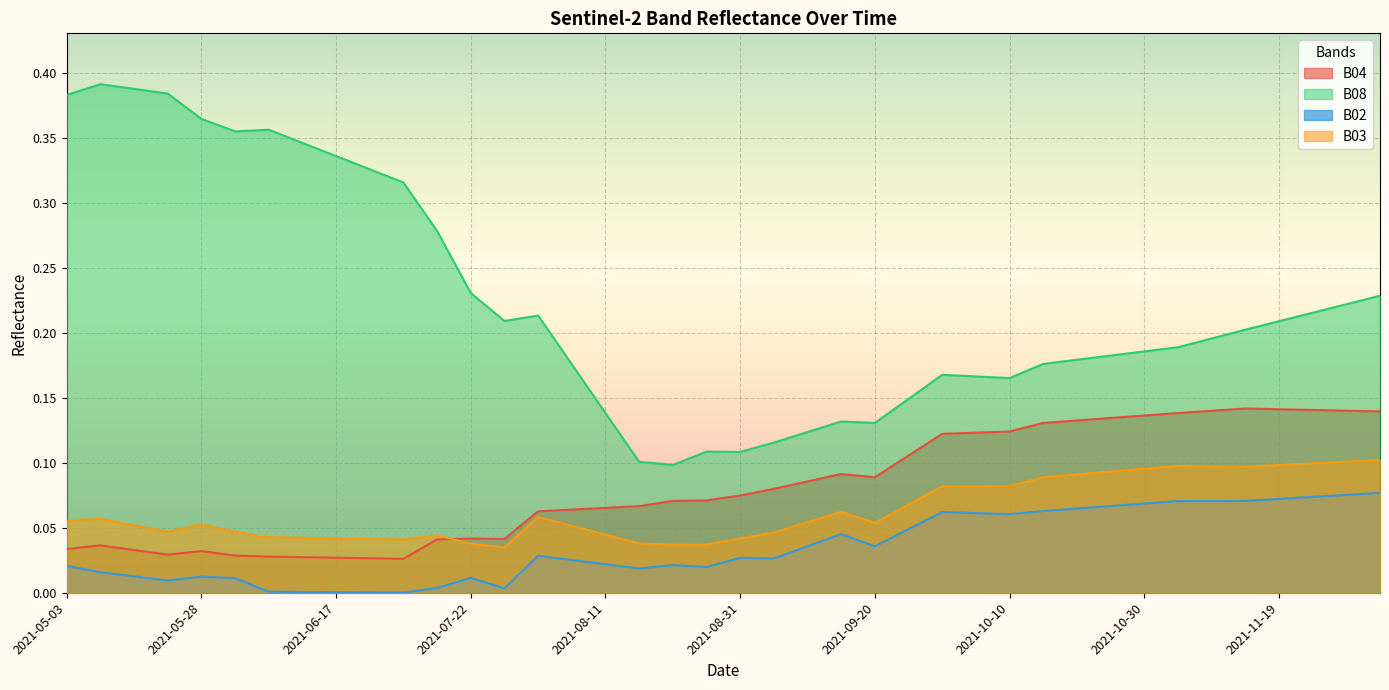

How many data points does each series have?

40